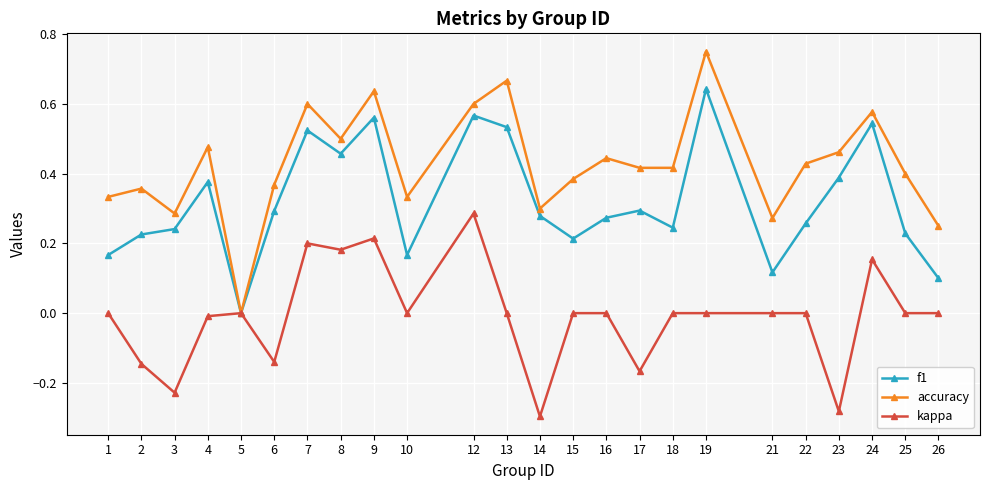

The kappa series shows 0.0 at 10. True or false?

True